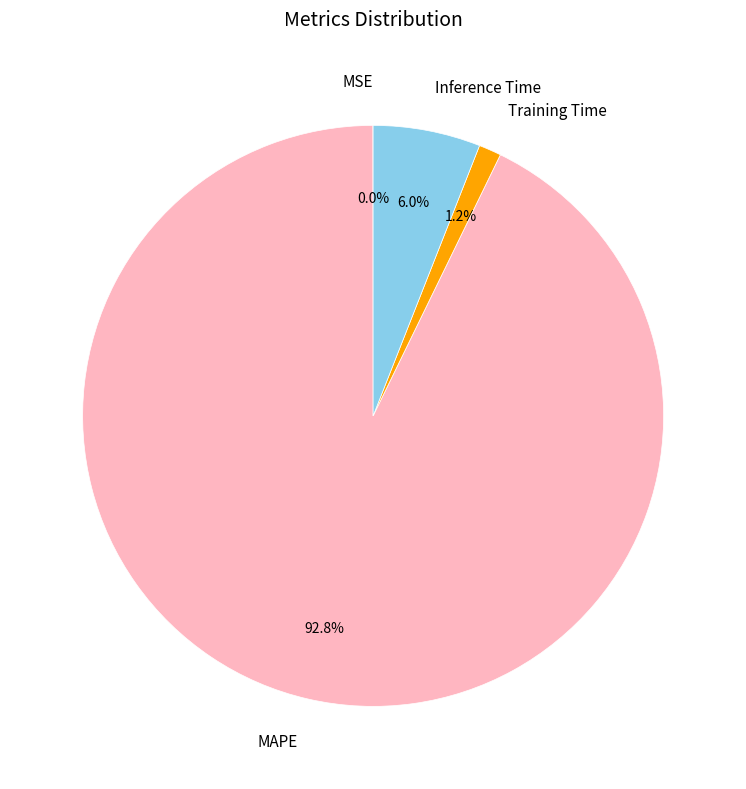

Does Training Time account for over 50% of the chart?

No